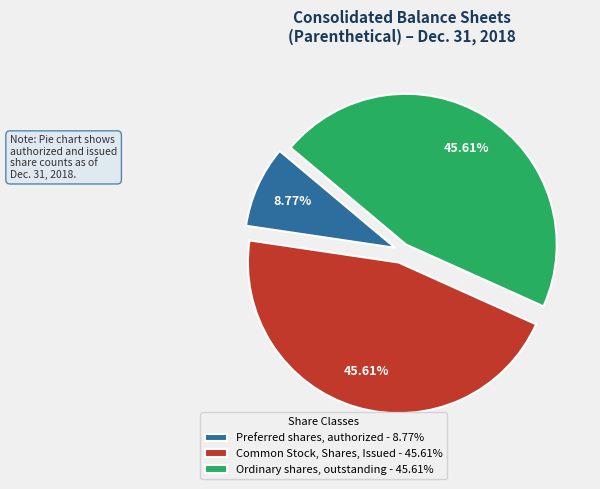

Do Preferred shares, authorized - 8.77% and Common Stock, Shares, Issued - 45.61% together represent more than half of the pie?

Yes